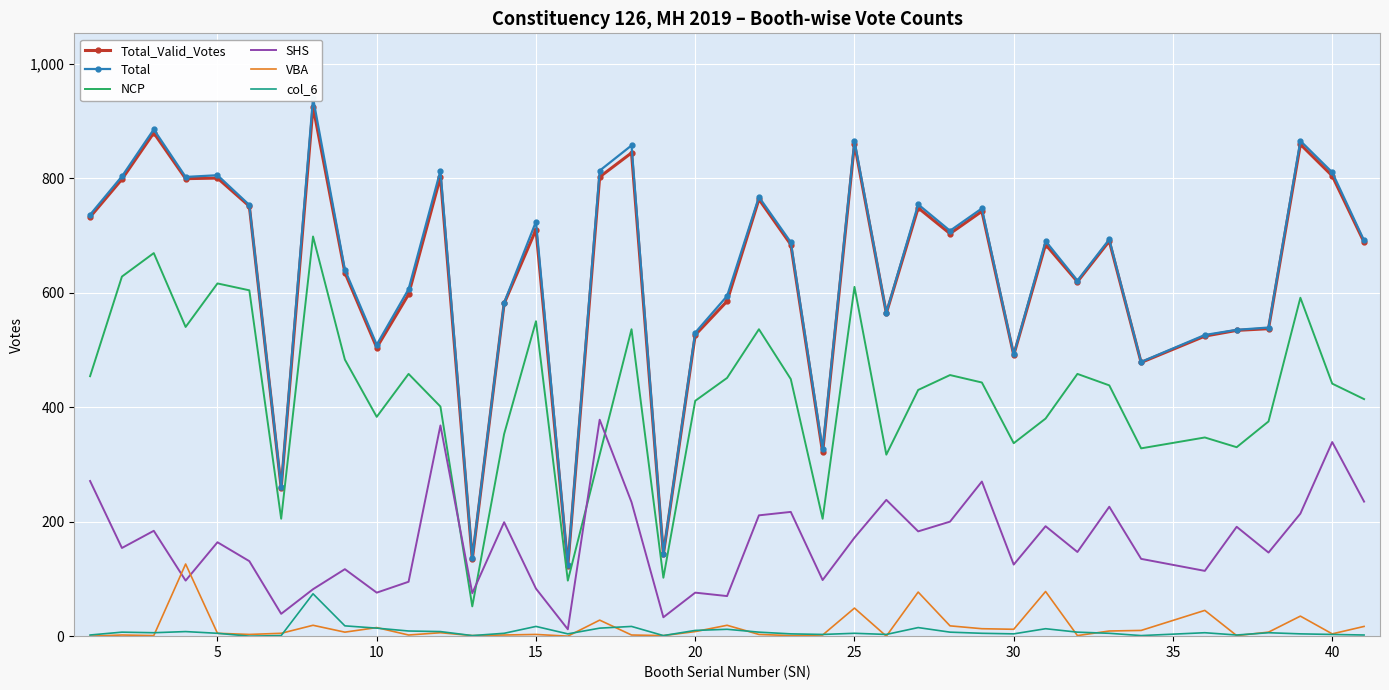

True or false: Total_Valid_Votes and NCP intersect in this chart.

False